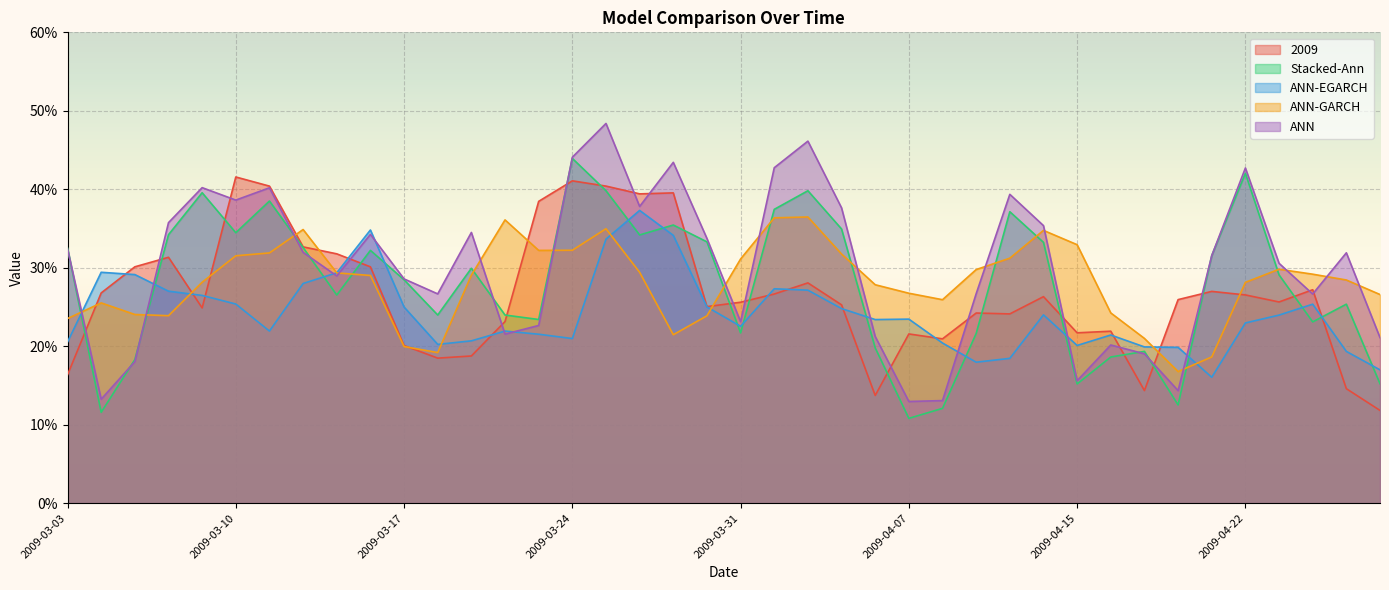

What position from the right is 2009-04-21?

6